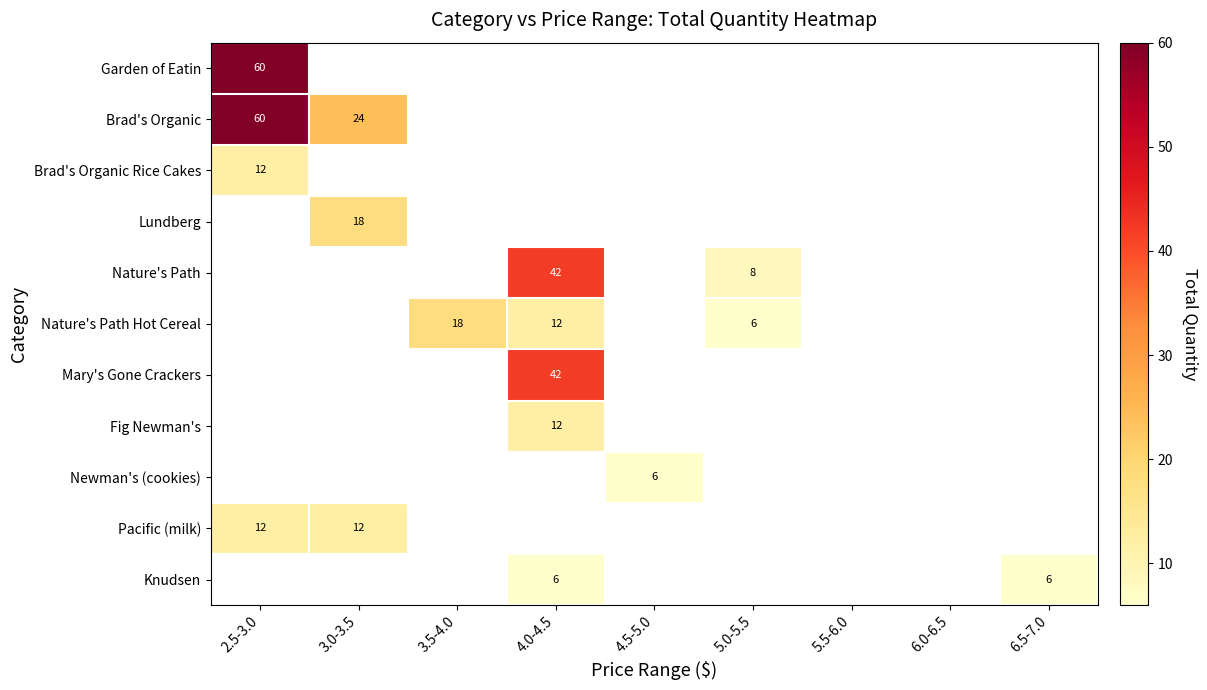

How many positive values does the Brad's Organic Rice Cakes series have?

1